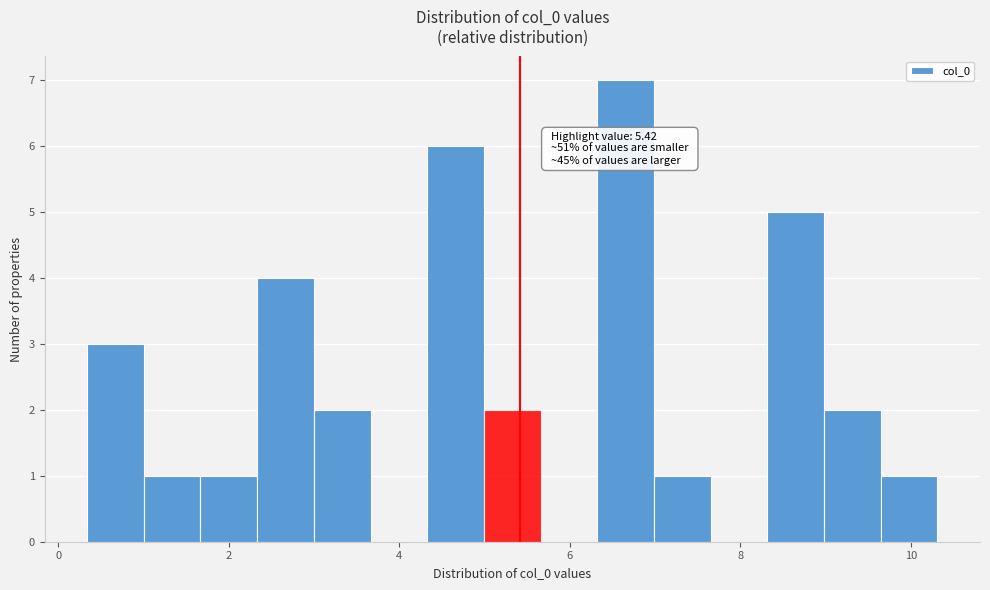

Read against the x-axis, roughly where is the centre of the tallest bar?

6.6